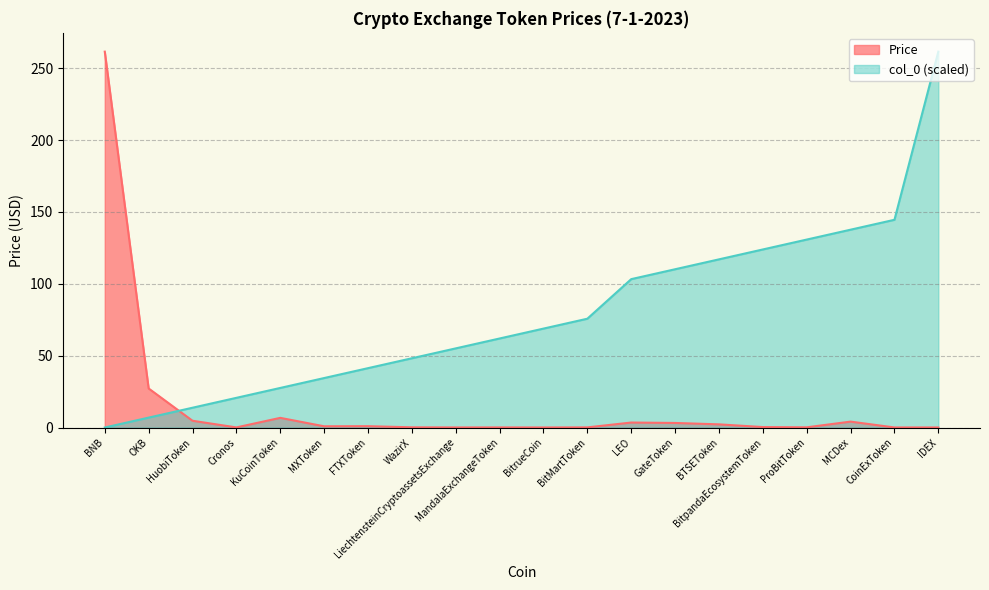

The col_0 series shows 20.6 at Cronos. True or false?

True